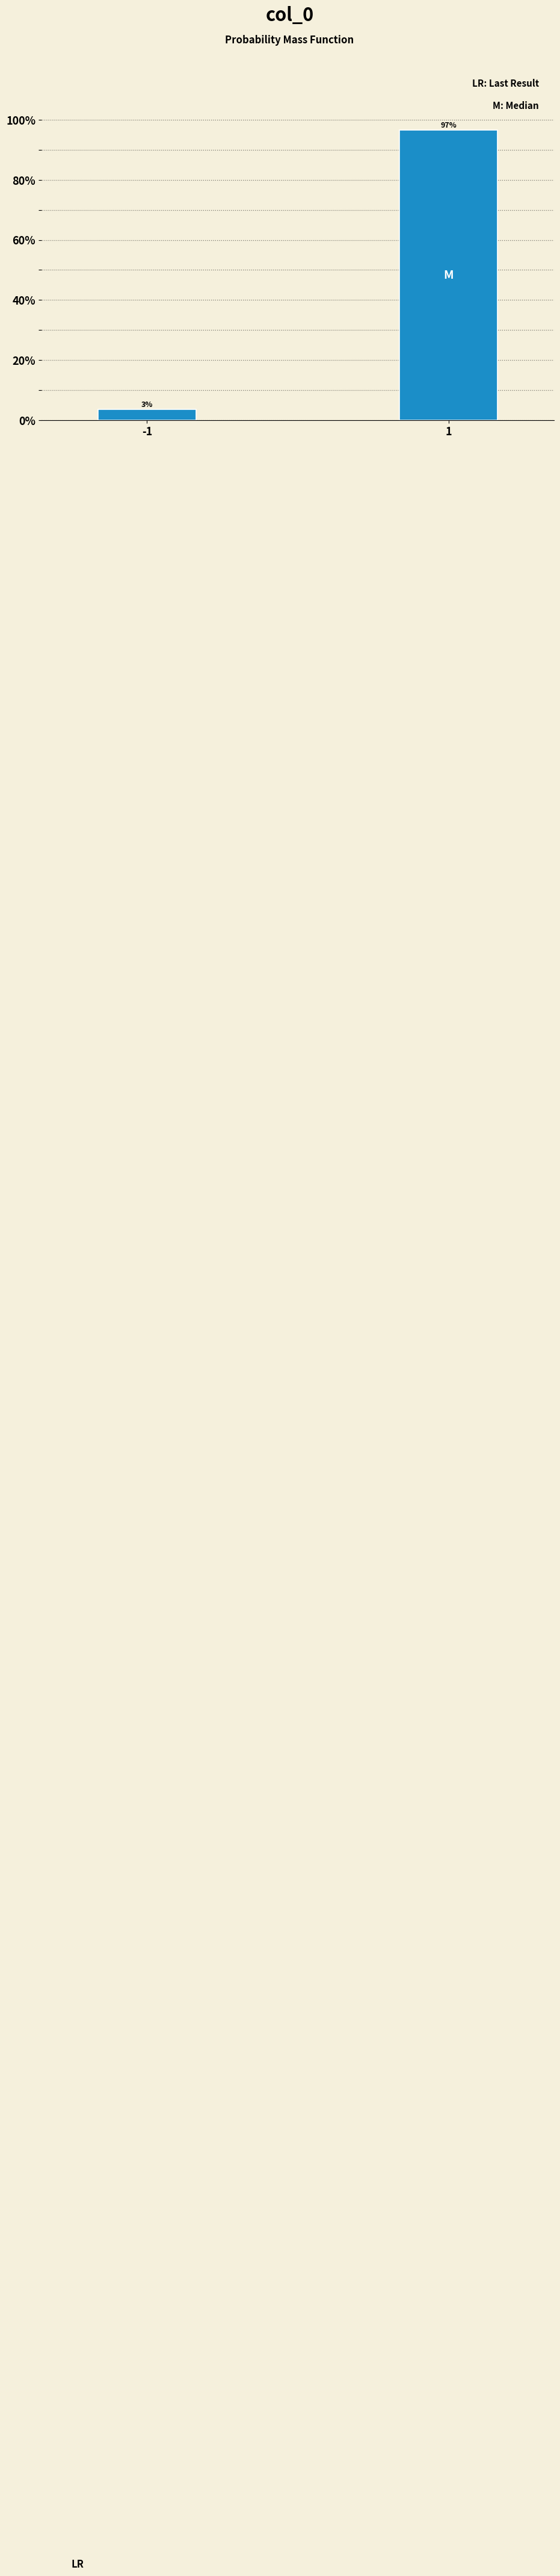

What is the sum of all values?

100.0